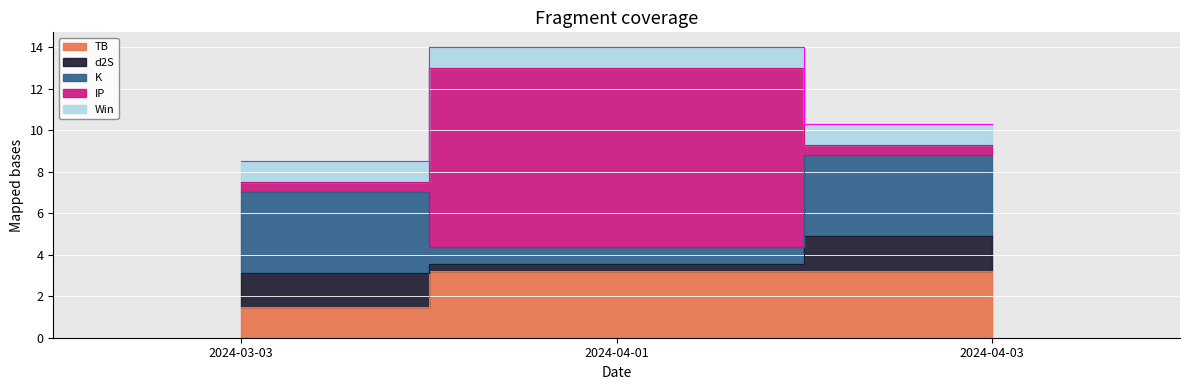

Is it true that IP equals 0.5 at 2024-04-03?

True